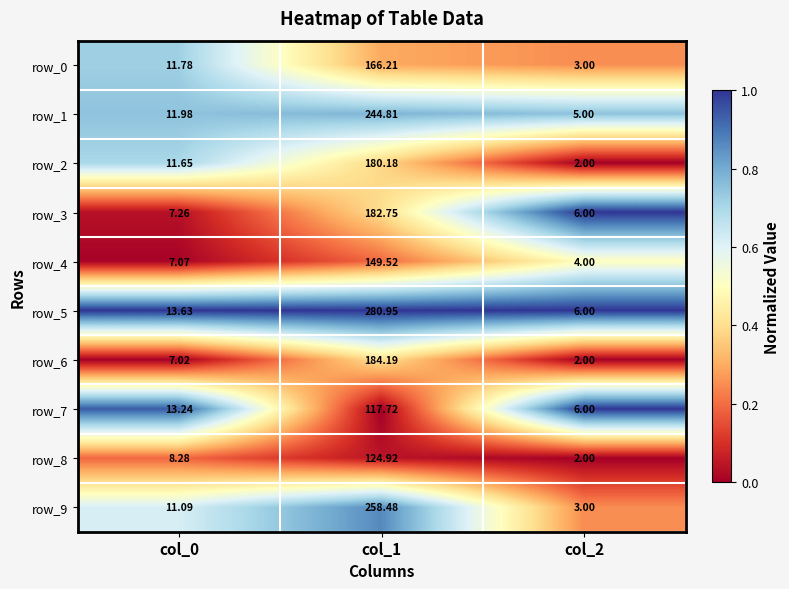

What is the sum of the row_2 values at col_2 and col_1?

182.2